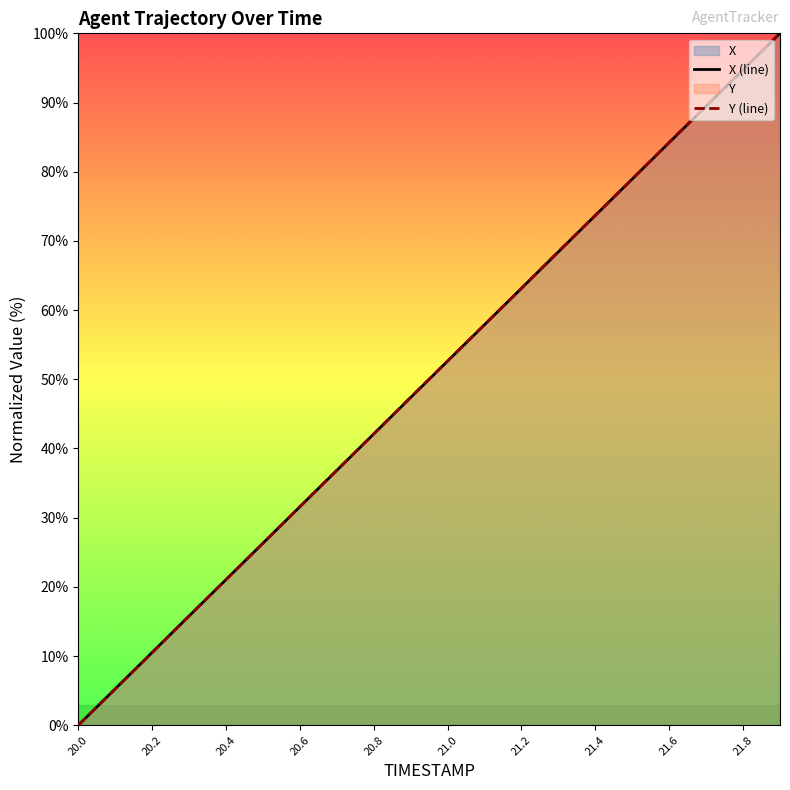

What is the average value of the X (line) series?

50.0